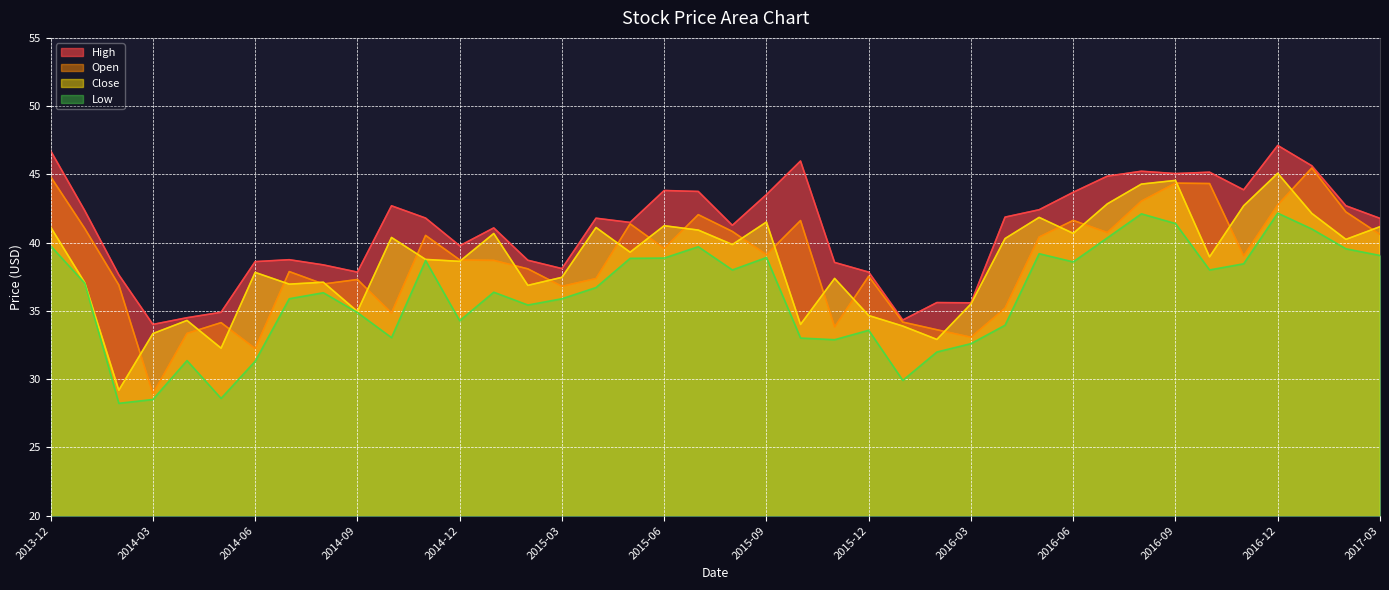

True or false: High and Low cross at least once.

False